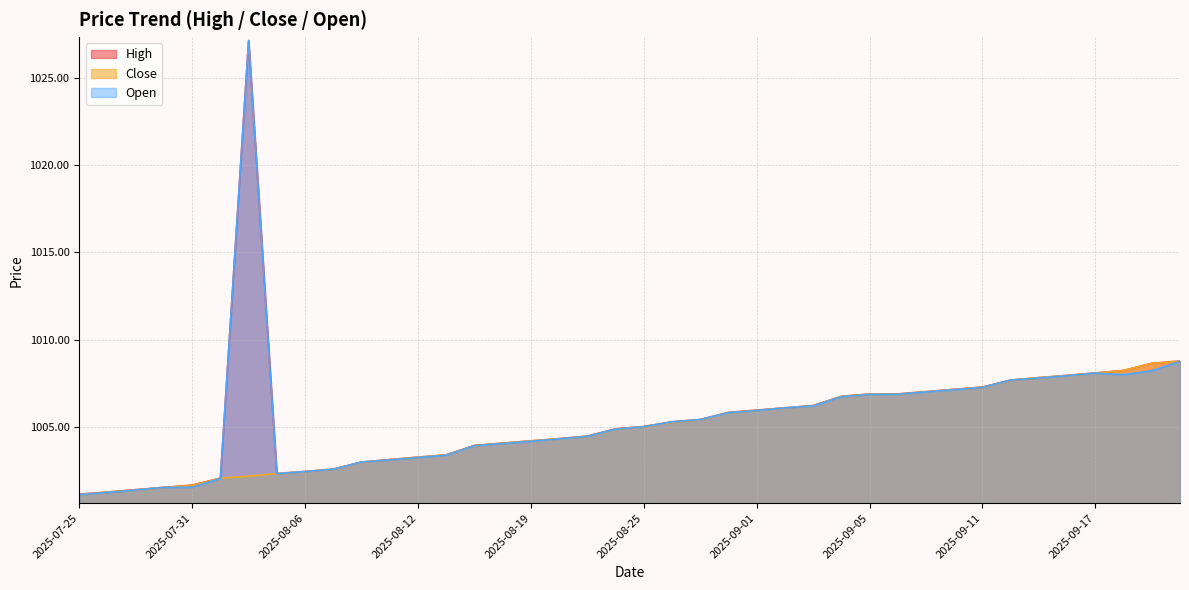

What is the average value of the Open series?

1005.5